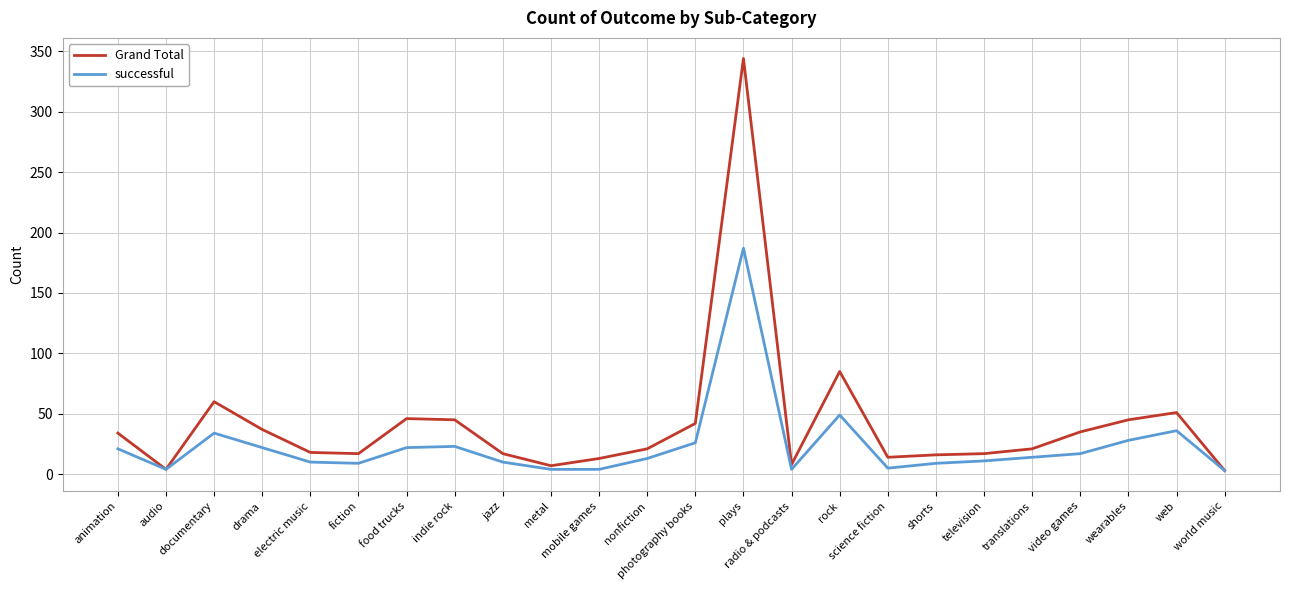

What is the difference between the highest and lowest values at rock?

36